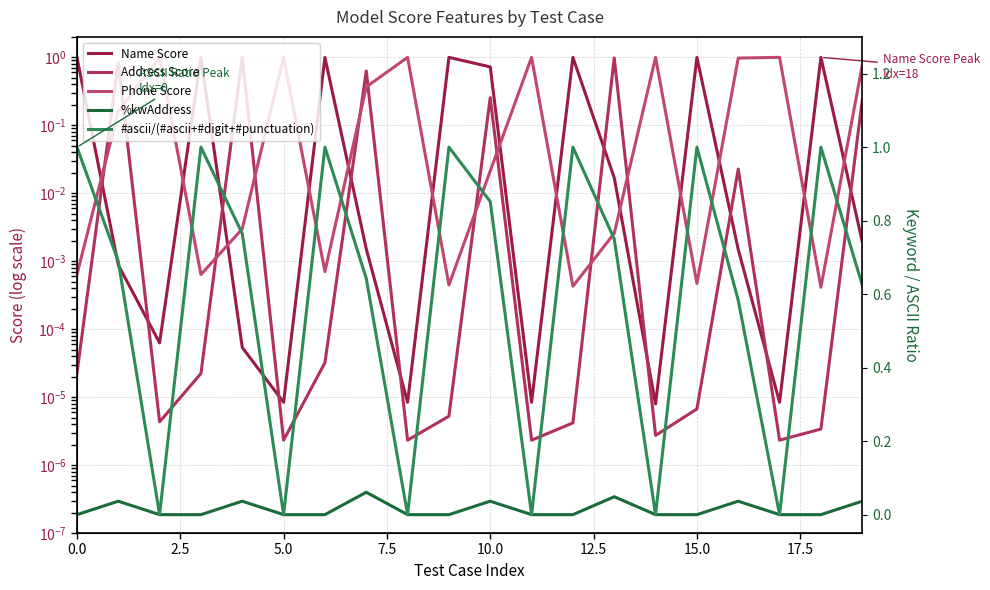

What is the sum of all Address Score values?

4.0